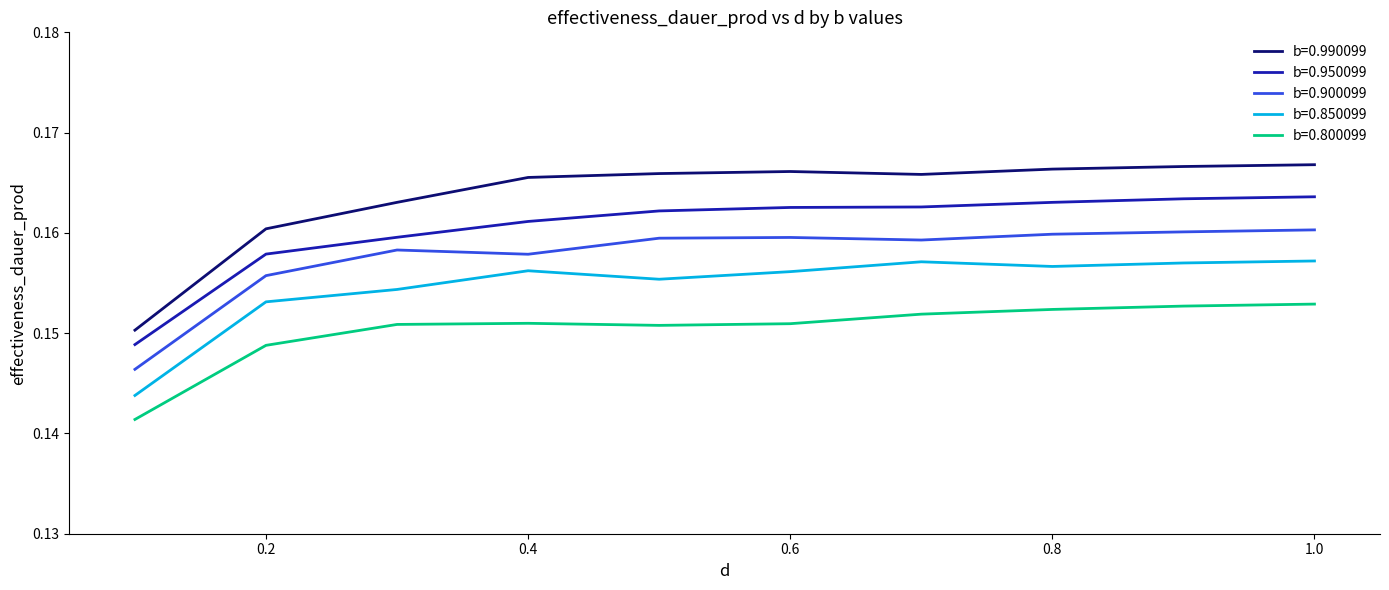

Does the chart display data point markers on the line(s)?

No